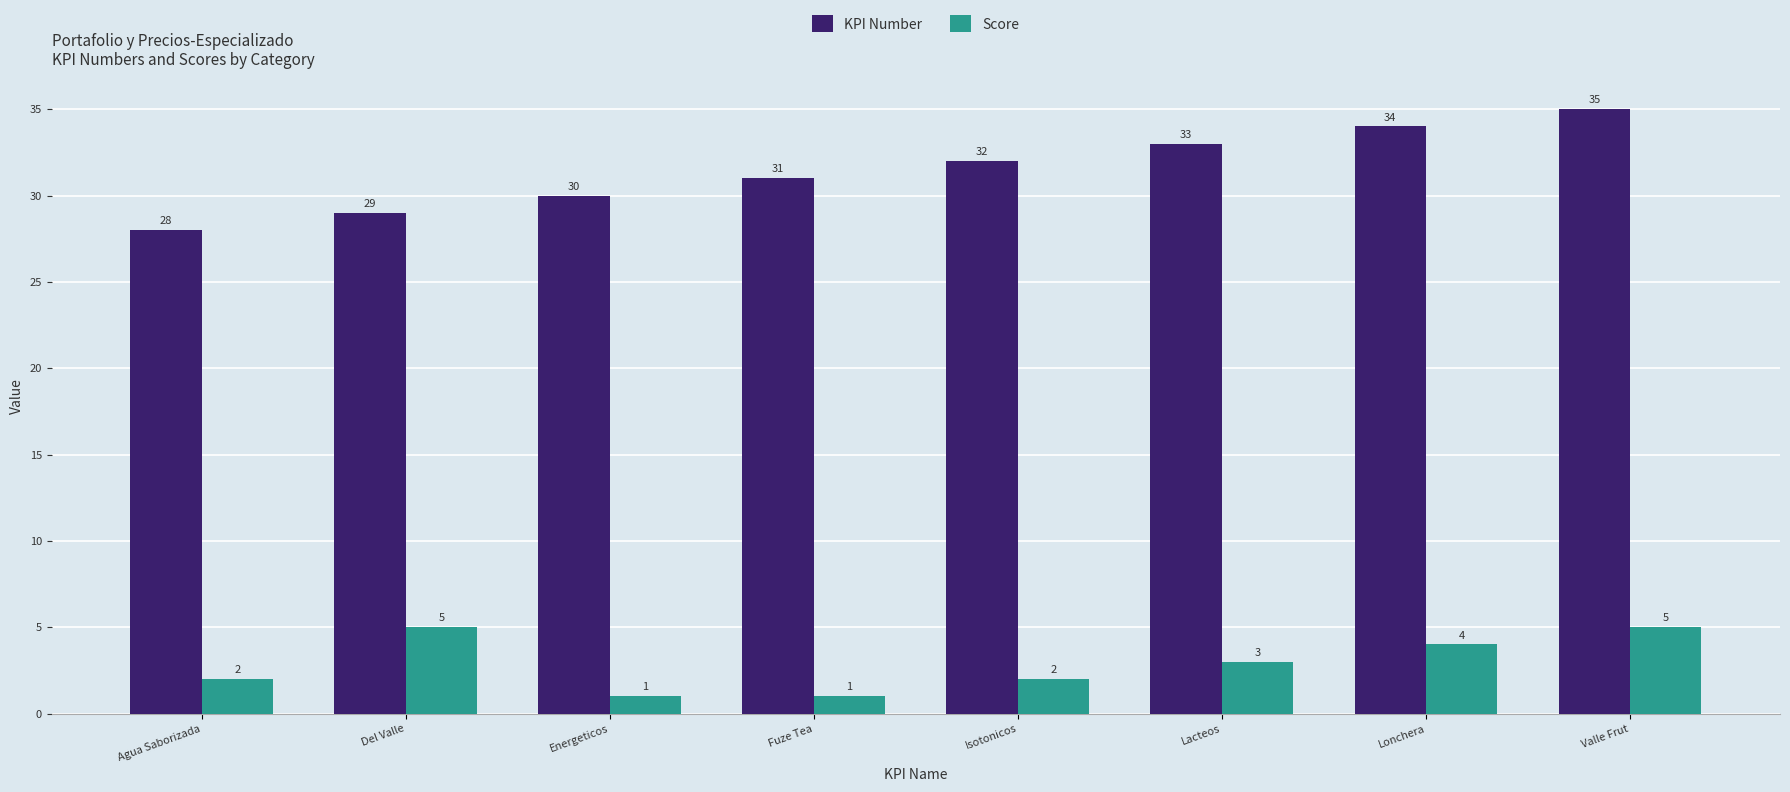

What position from the right is Lonchera?

2